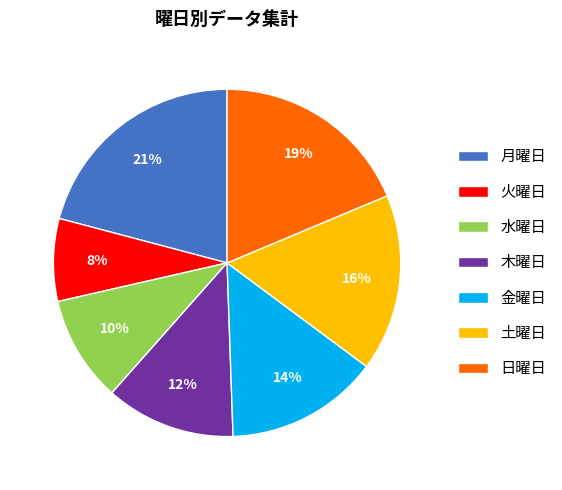

What is the smallest slice in the pie chart?

火曜日